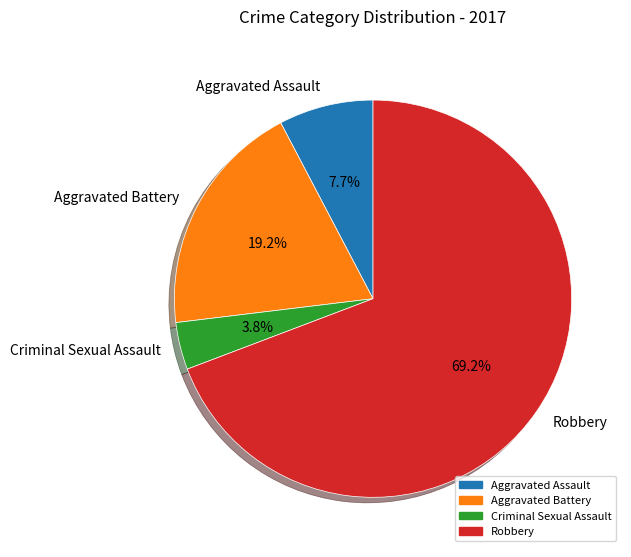

To the nearest percent, what is the average slice percentage?

25%